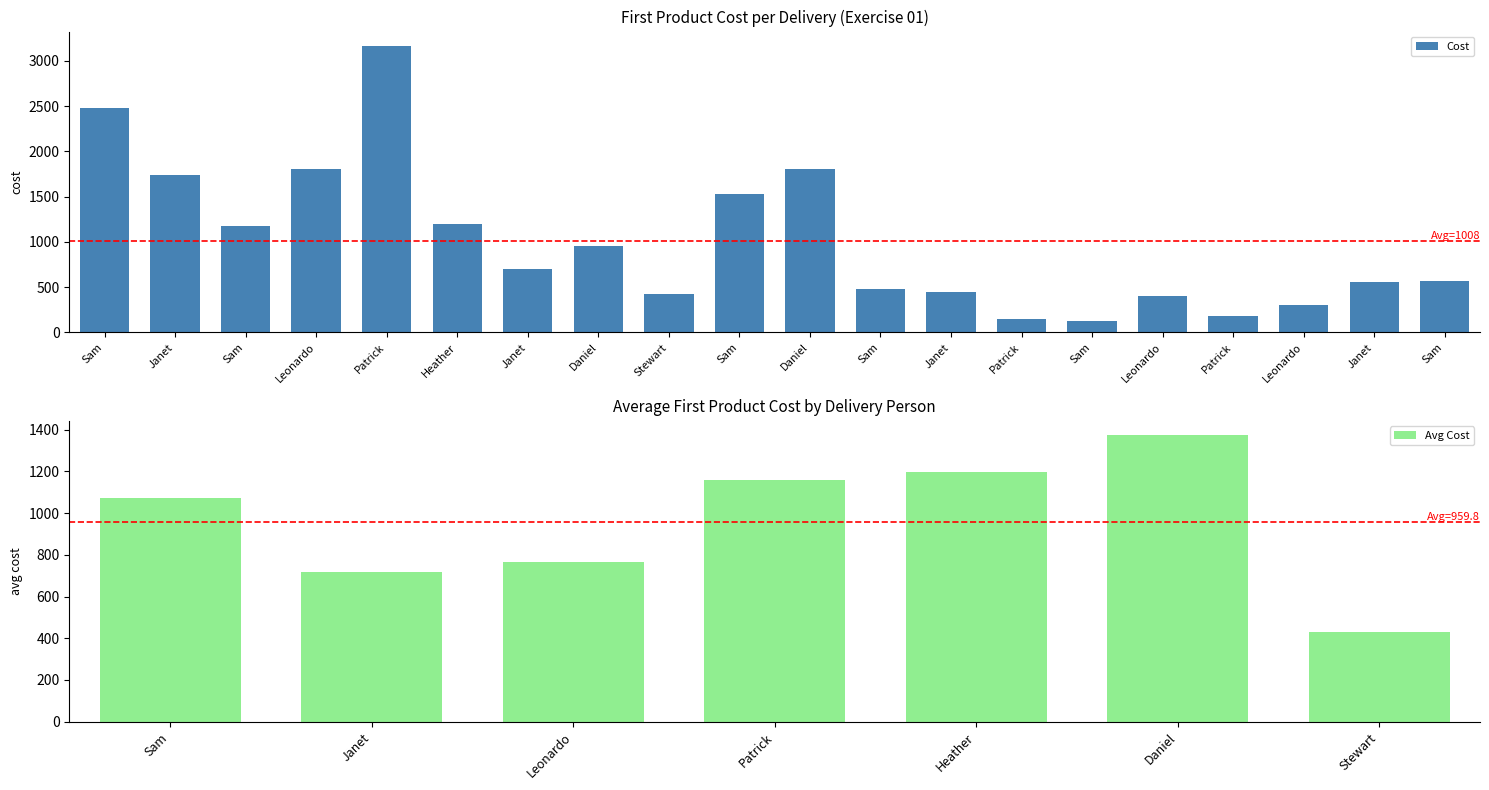

The chart shows a value of 562.8 at Leonardo. True or false?

False